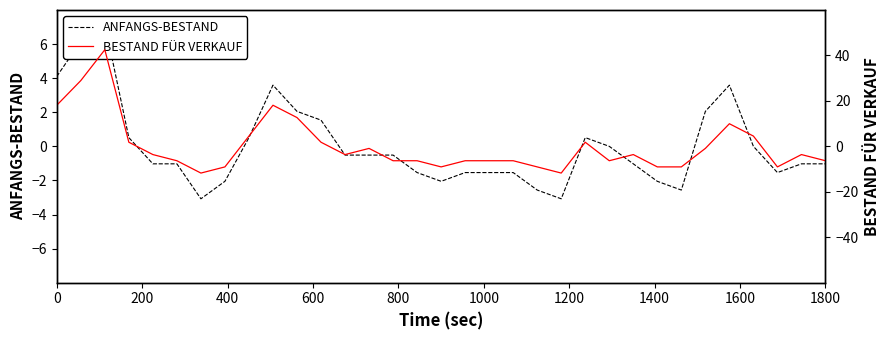

How many interior local valleys does the BESTAND FÜR VERKAUF series have?

6